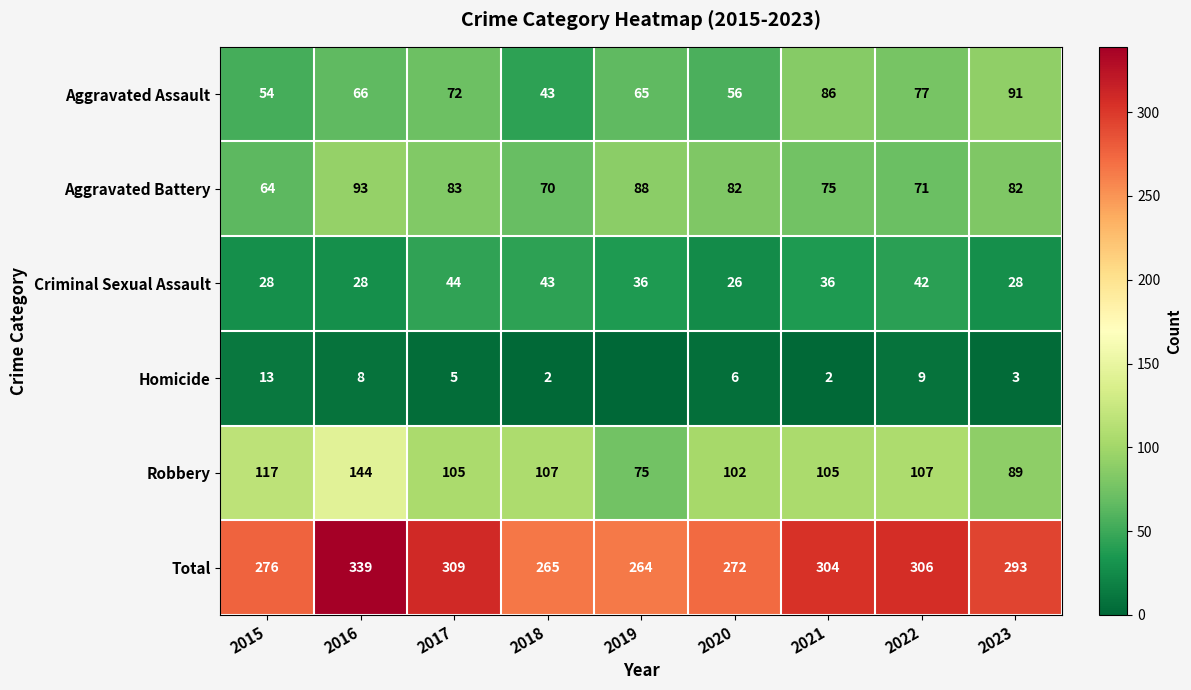

Is the value of Total at 2018 greater than the value of Aggravated Assault at 2018?

Yes